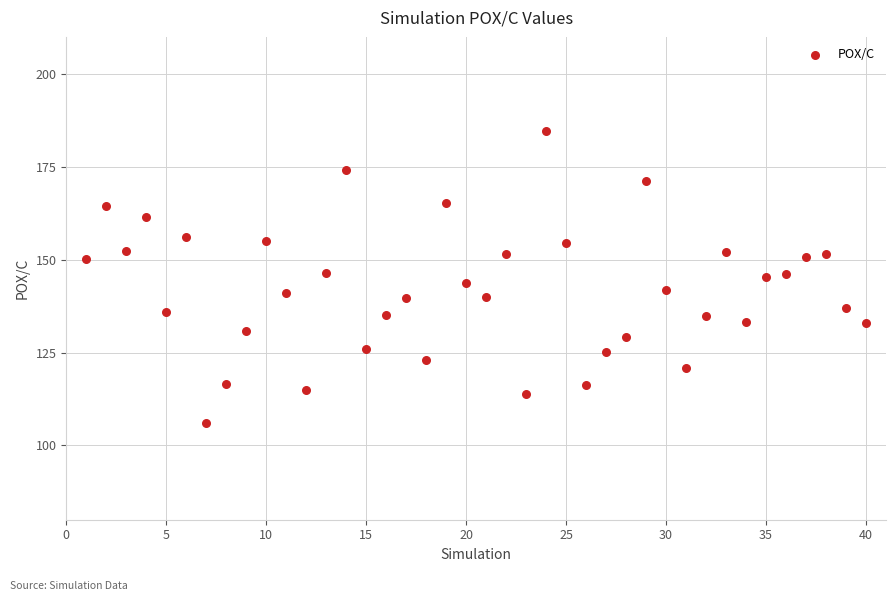

What is the range of Y values (max minus min)?

78.6